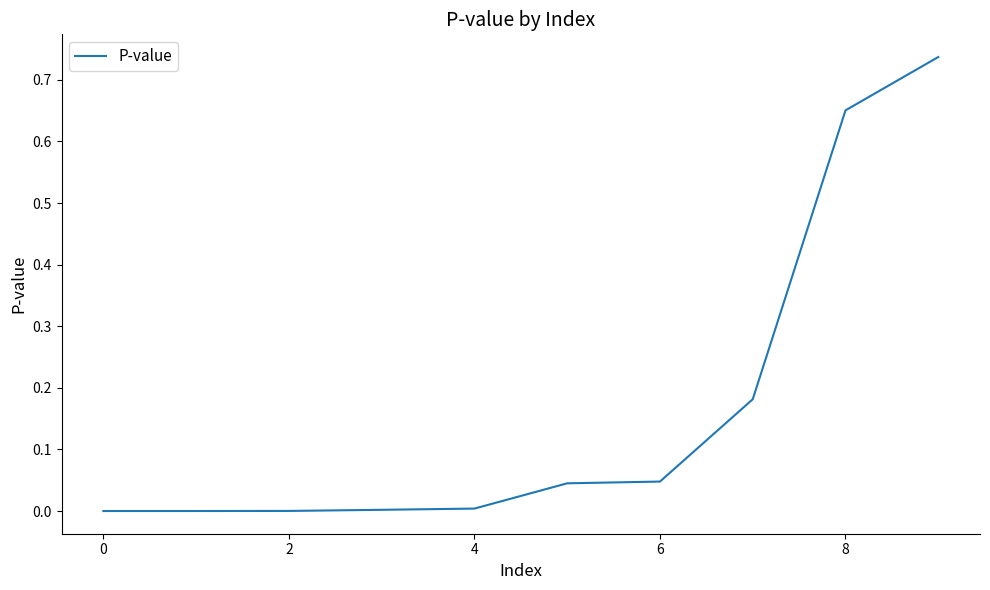

Does the chart display data point markers on the line(s)?

No